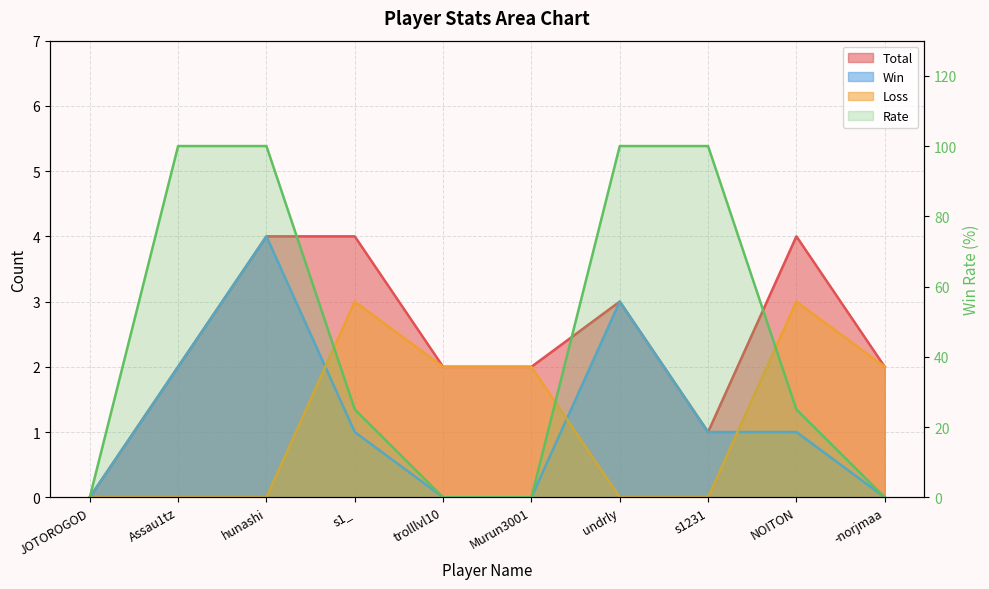

What is the label of the 7th point from the left?

undrly